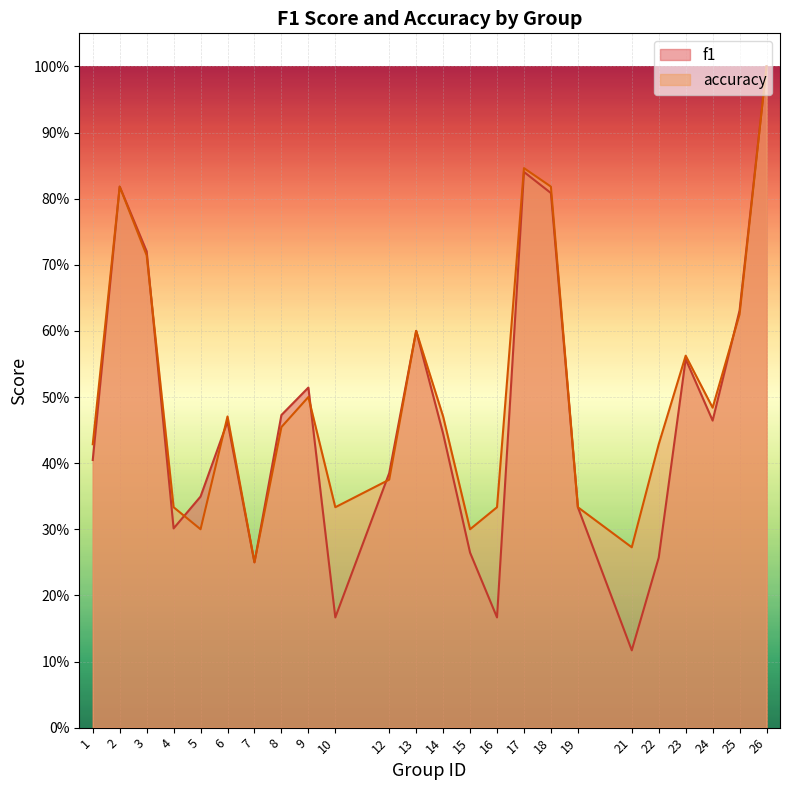

The value of accuracy at 26 is 0.3. True or false?

False